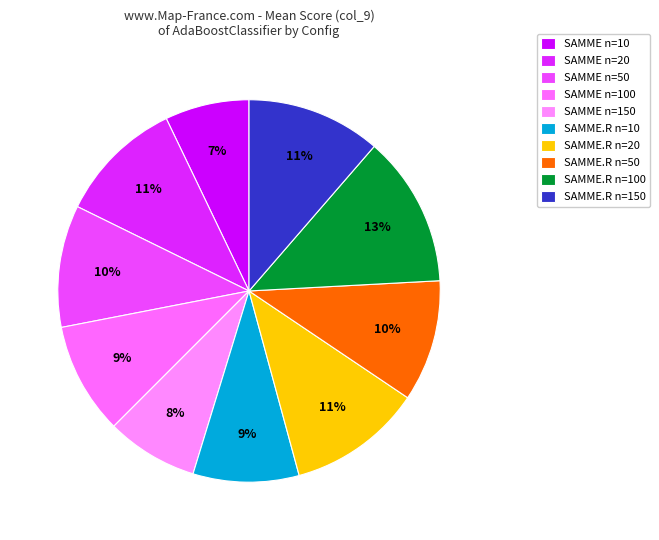

What is the smallest slice in the pie chart?

SAMME n=10